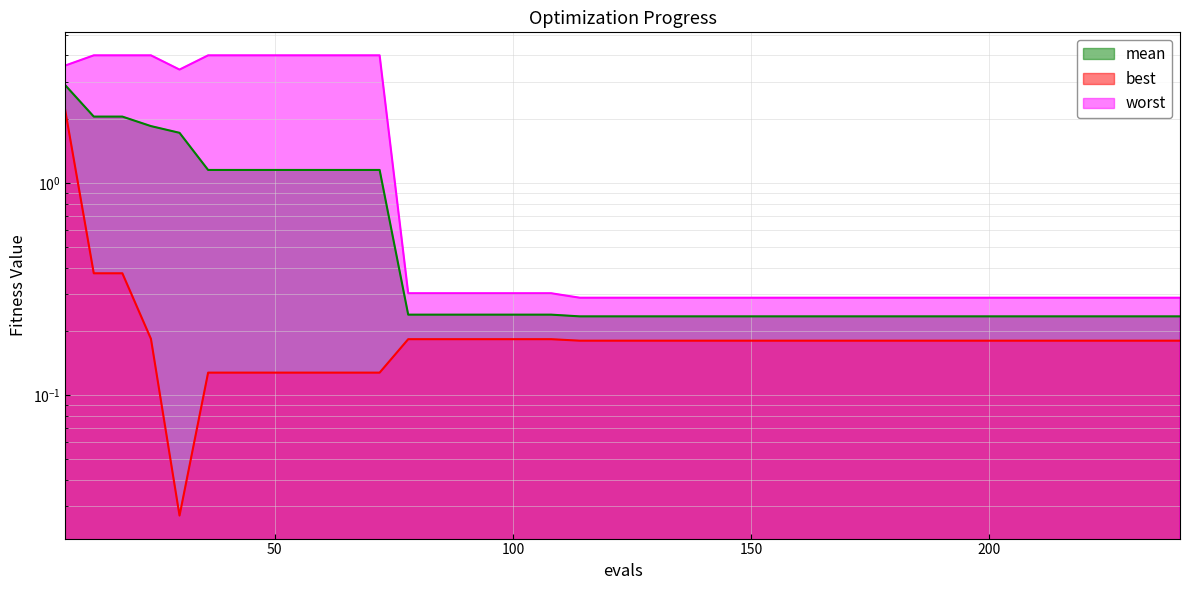

What is the spread (max minus min) of values at 162?

0.1